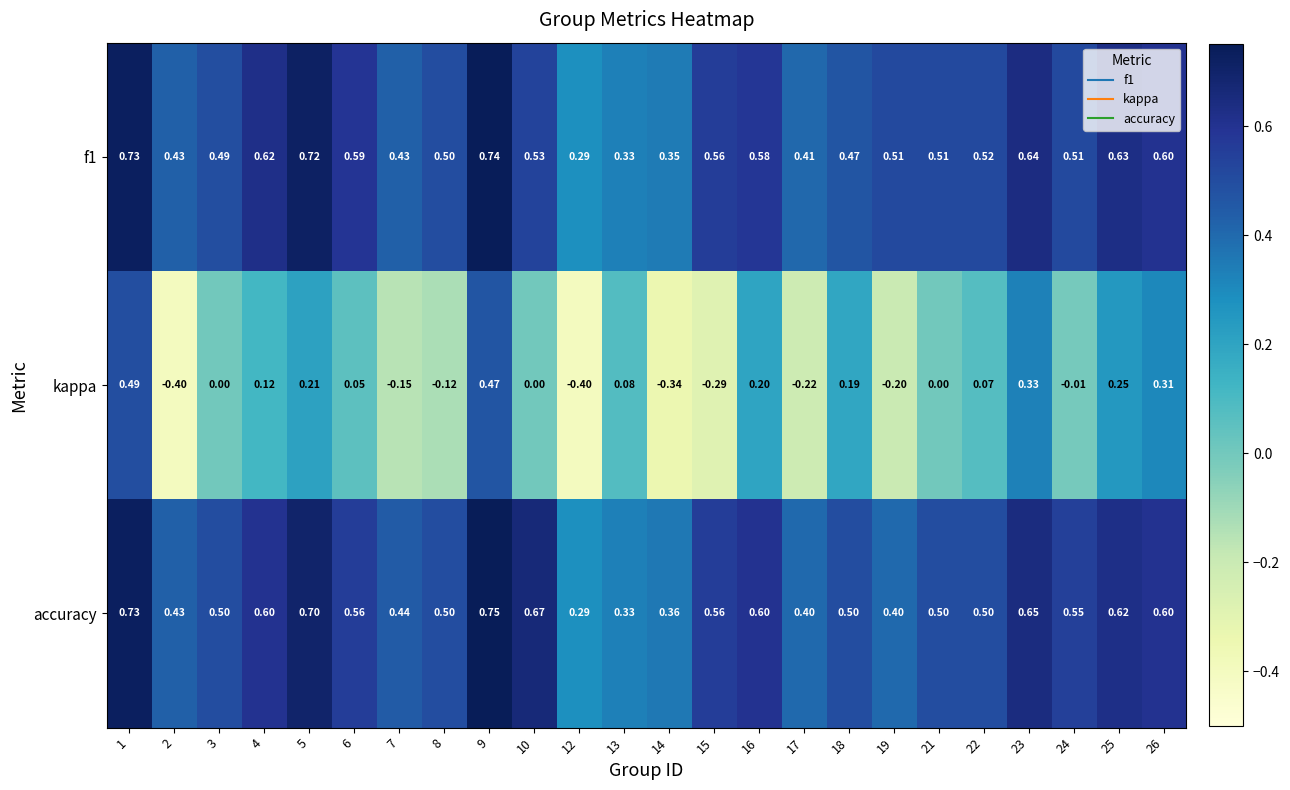

Is the value of kappa at 22 greater than the value of accuracy at 6?

No